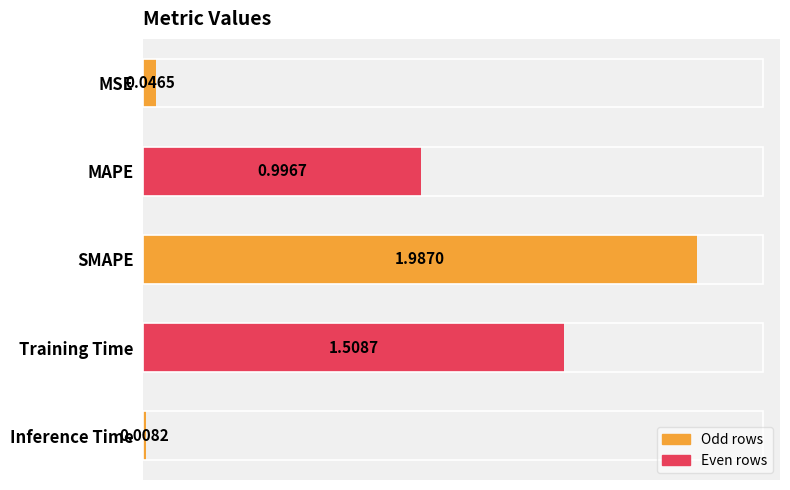

What is the sum of the values at MAPE and SMAPE?

3.0